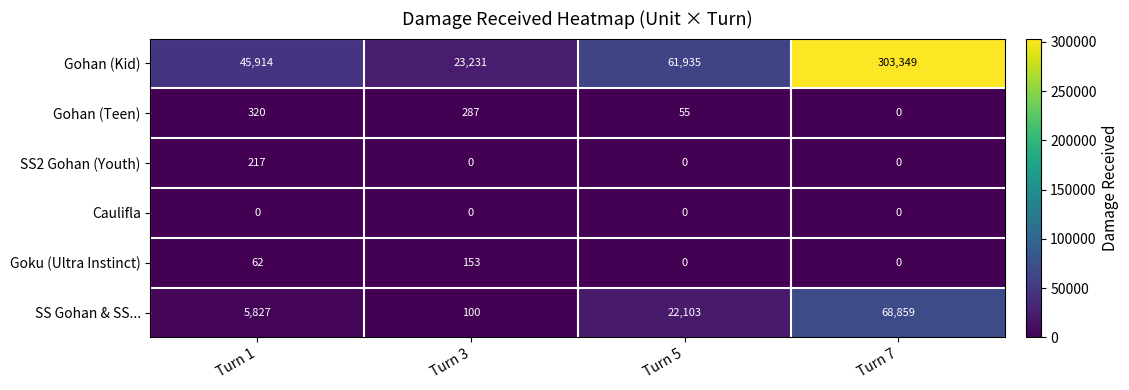

What is the difference between the maximum and minimum values in the Goku (Ultra Instinct) series?

153